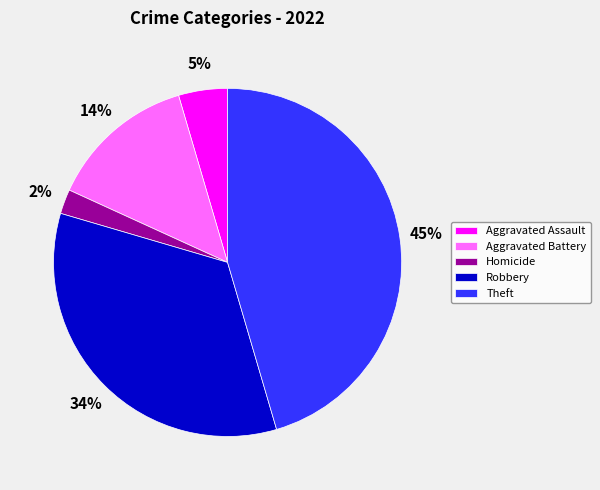

How many slices are in this pie chart?

5